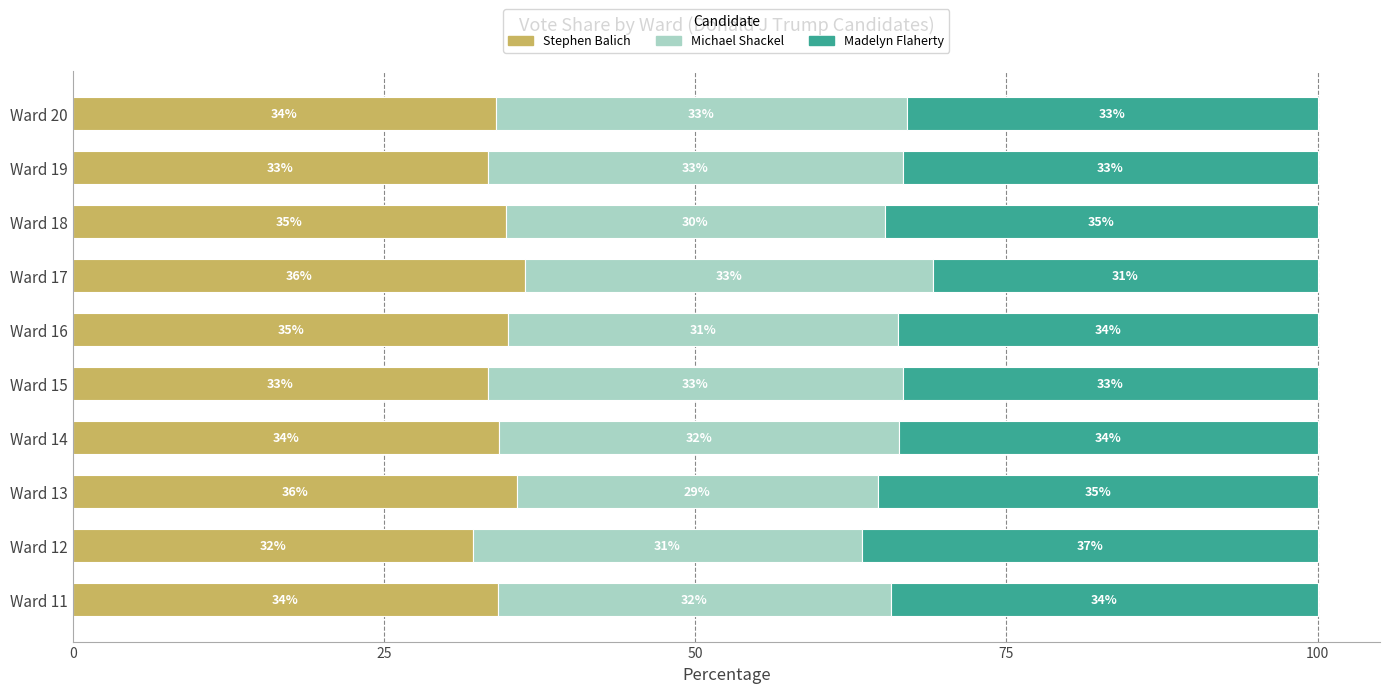

What is the total value across all series at Ward 20?

100.0